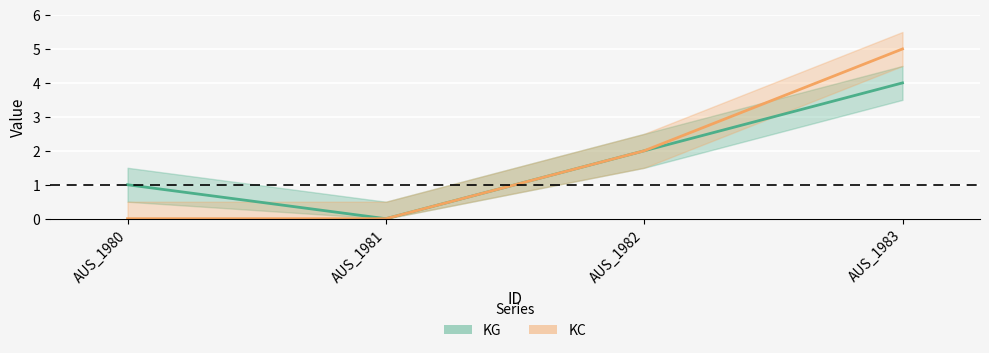

Where does the KC series first go above 2?

AUS_1983